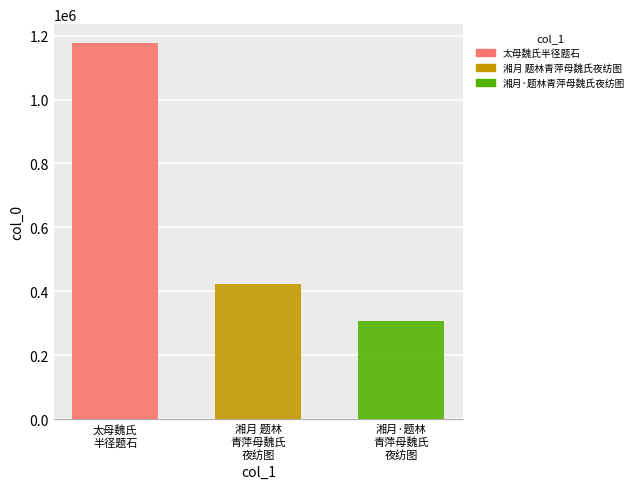

What is the maximum value for 湘月 题林青萍母魏氏夜纺图?

423082